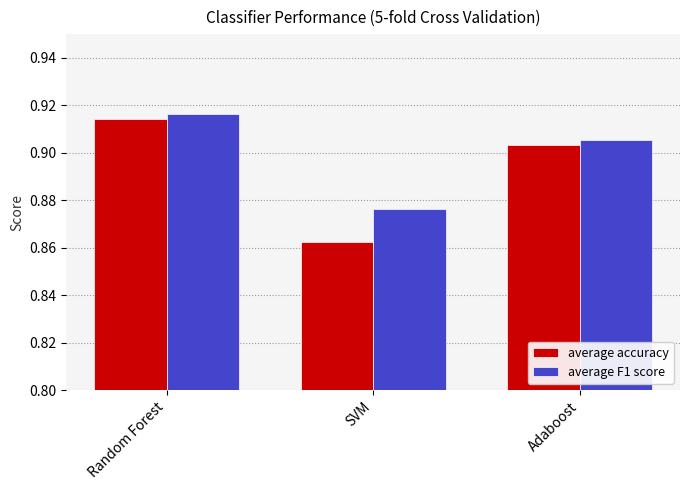

True or false: average F1 score has a value of 1.6 at Adaboost.

False